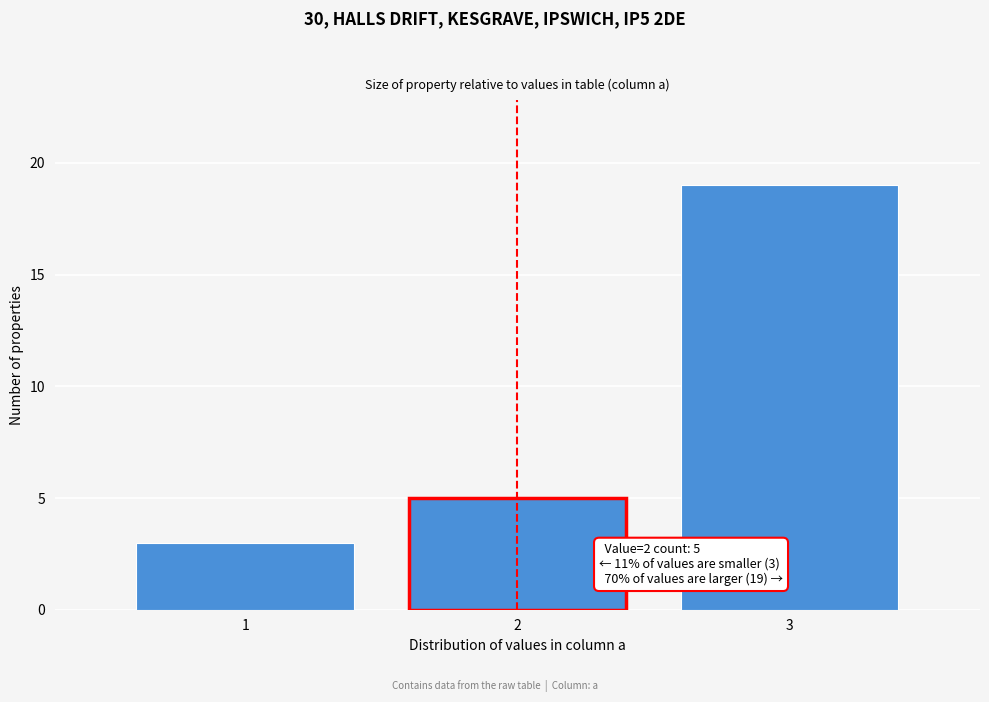

Reading right to left, extract all data points from this chart.

19	5	3